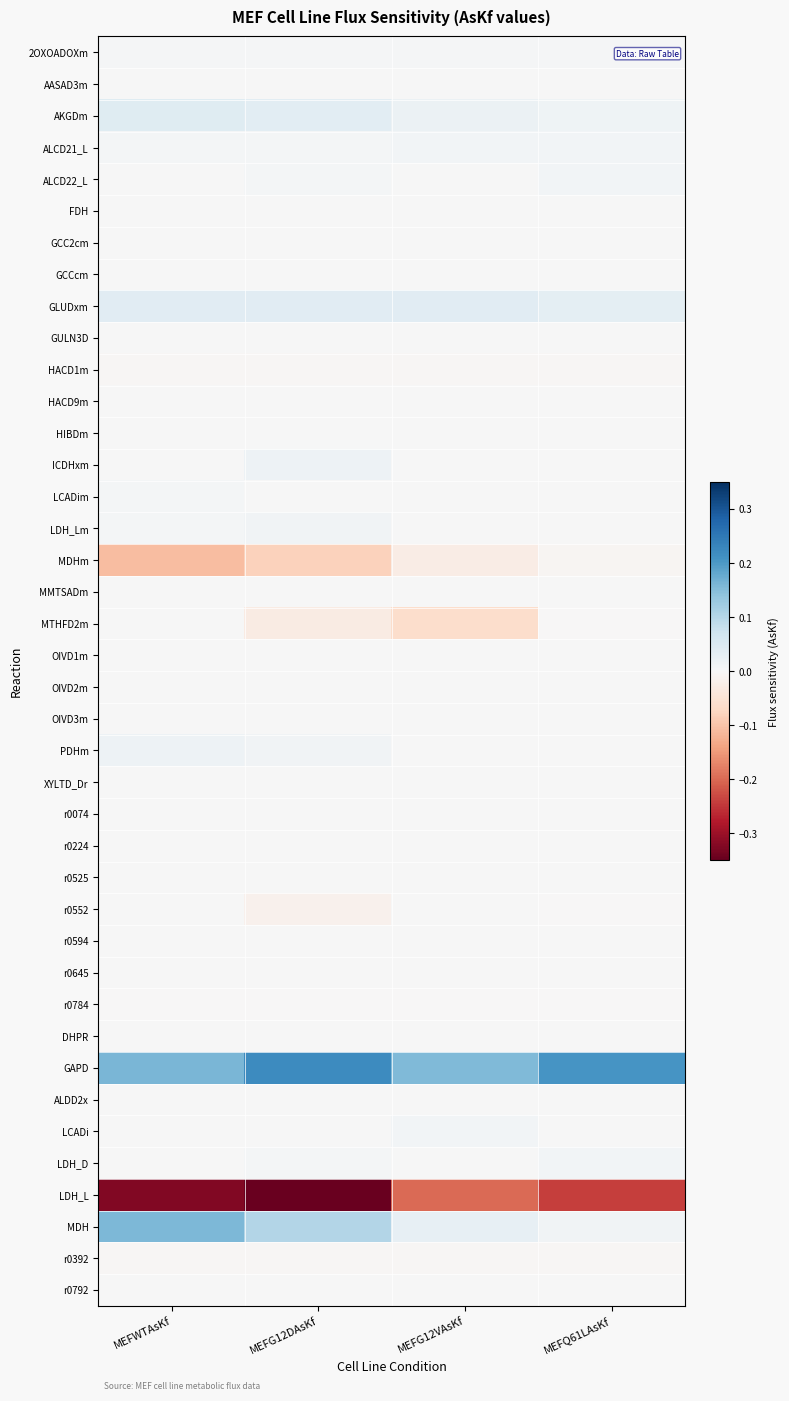

At which category is the sum across all series the highest?

MEFQ61LAsKf